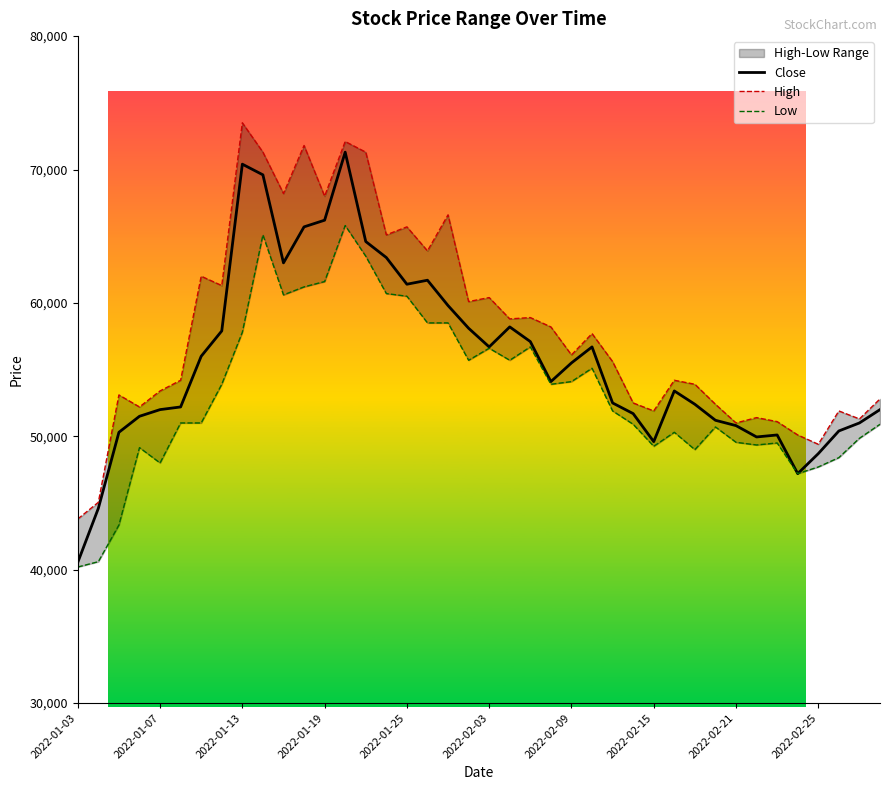

In Low, how many points are higher than both neighbors (excluding endpoints)?

9